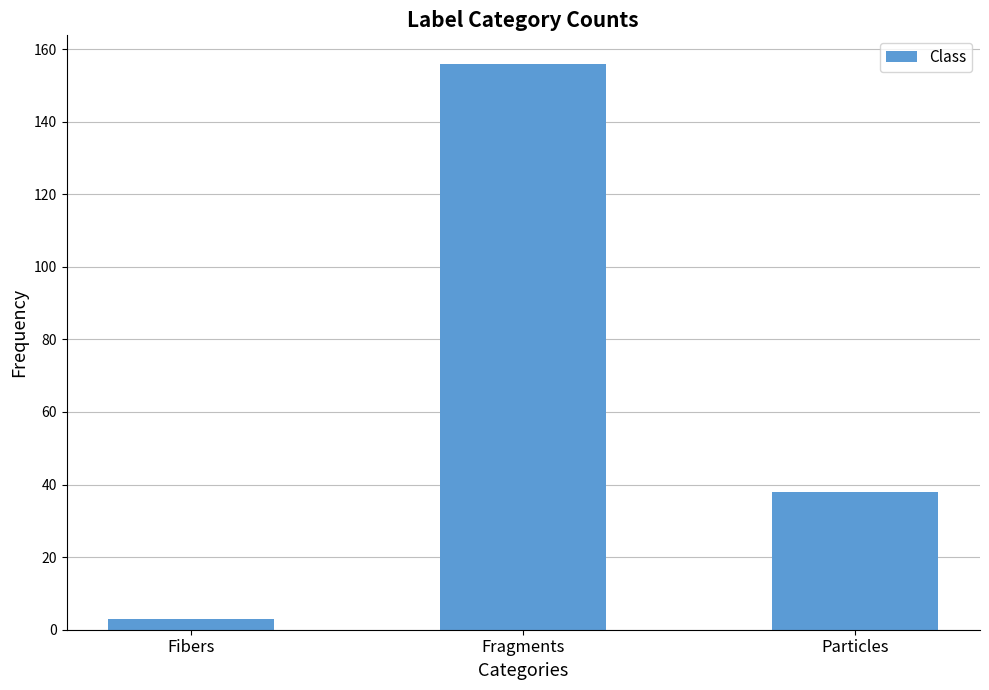

The value at Fragments is 156. True or false?

True